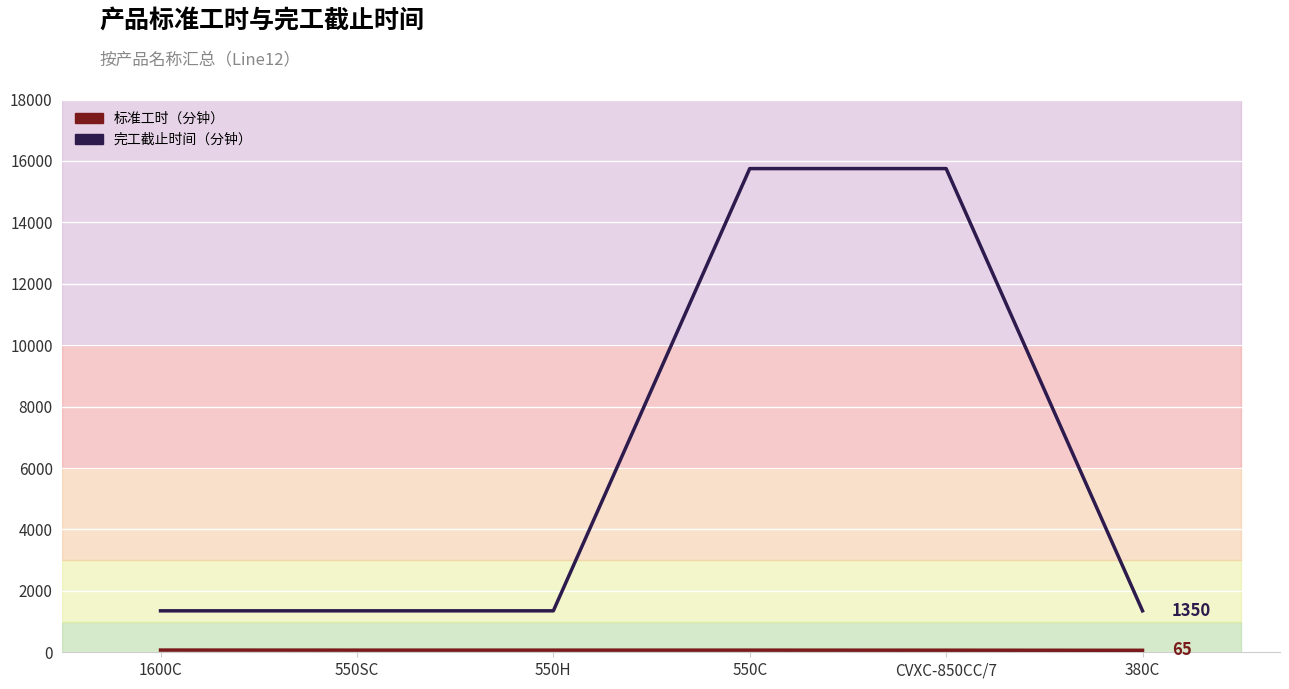

At which label is 完工截止时间（分钟） closest to 8550?

1600C